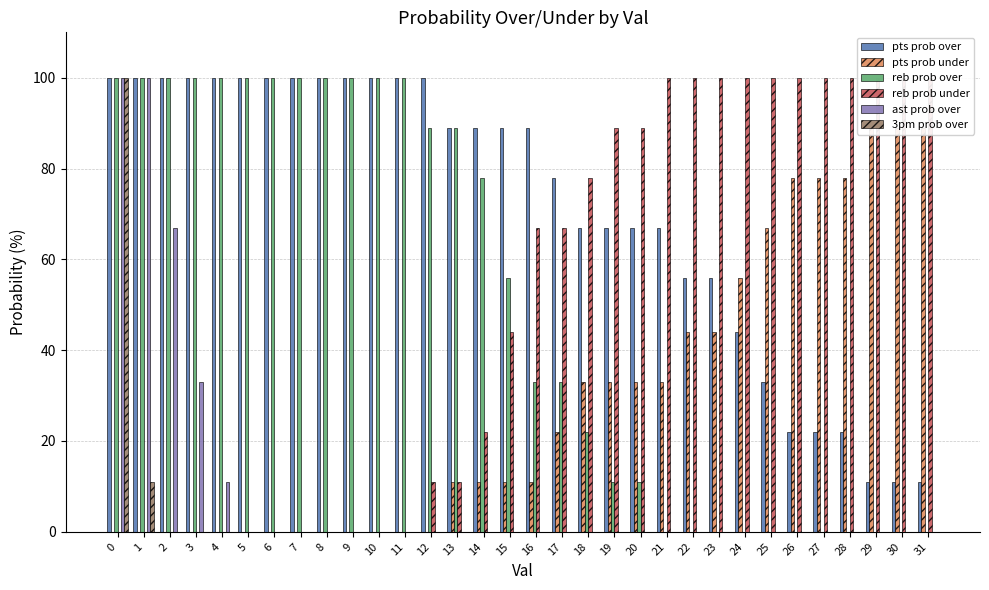

What is the difference between the maximum and minimum values in the ast prob over series?

100